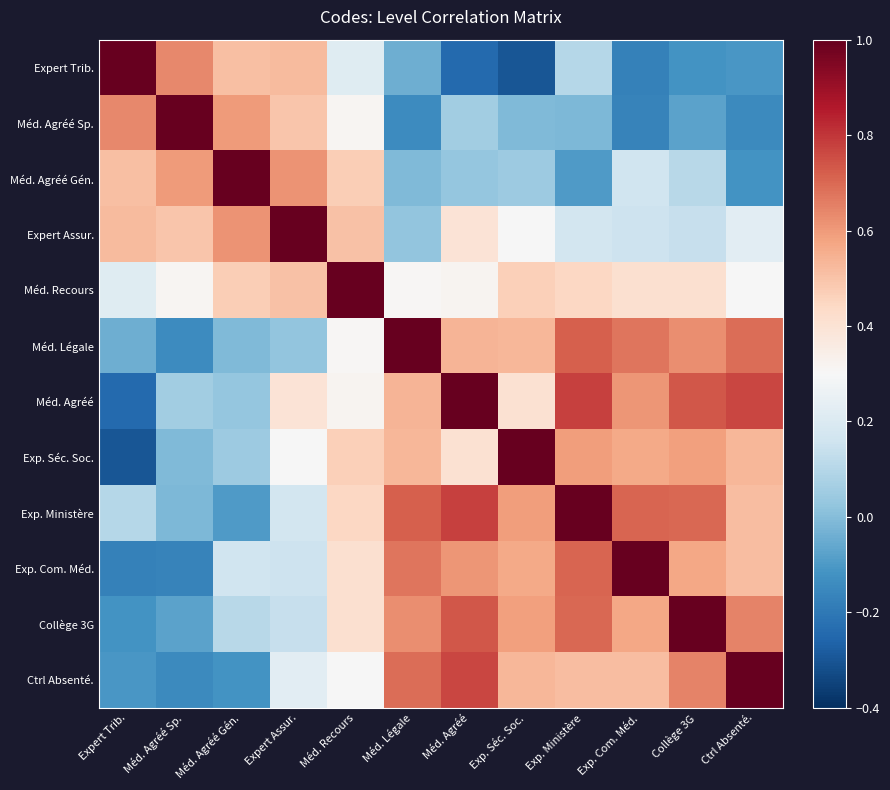

At which category is the sum across all series the highest?

Exp. Ministère